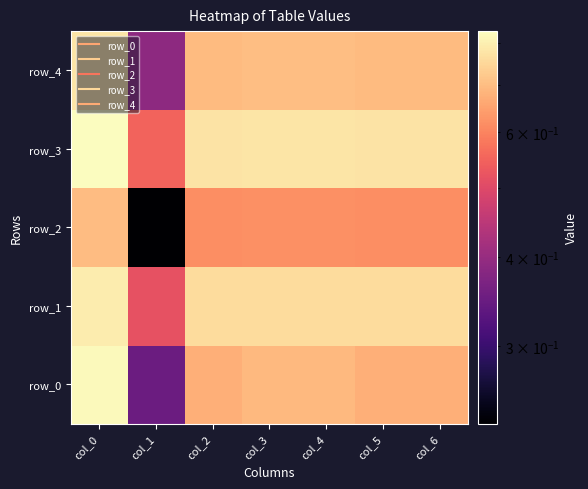

What is the sum of the row_0 values at col_4 and col_5?

1.4